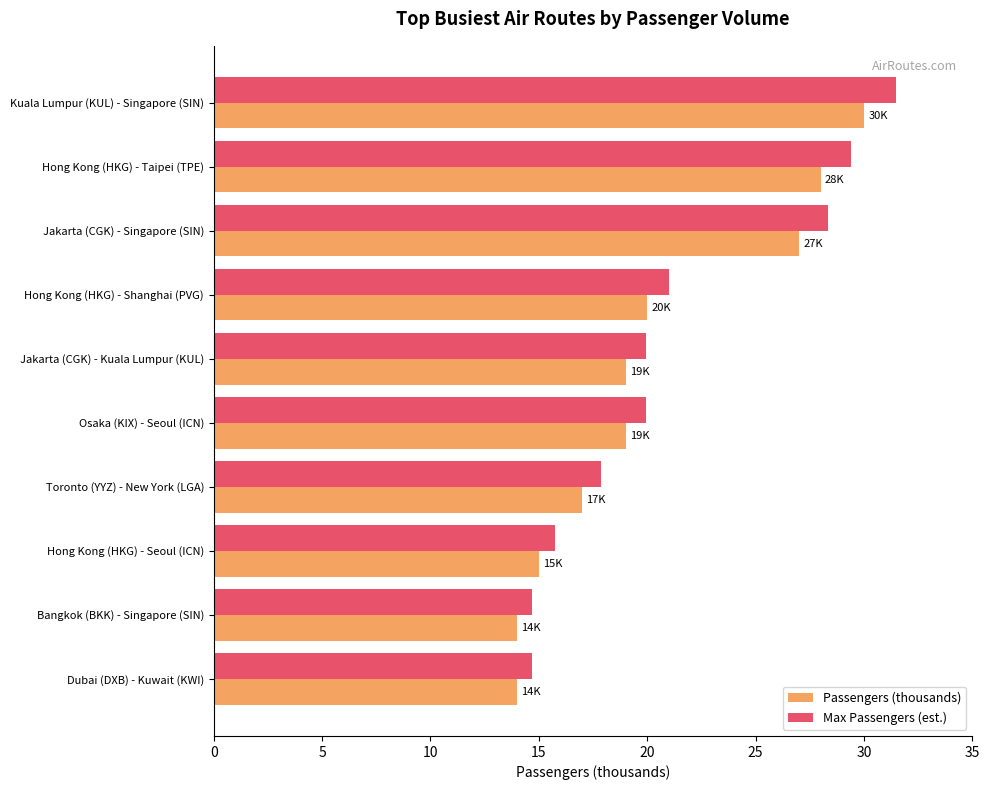

What is the approximate value of Max Passengers (est.) at Hong Kong (HKG) - Shanghai (PVG)?

21.0